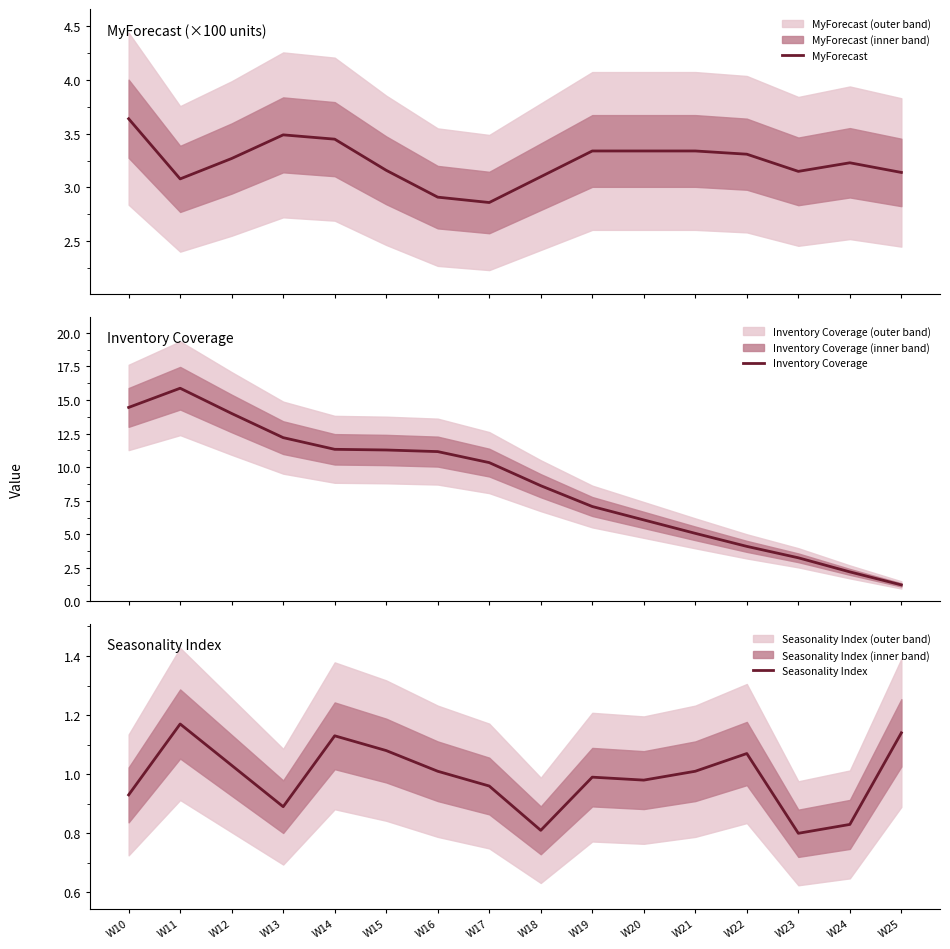

Reading left to right, extract all data points from this chart.

MyForecast: W10=3.6	W11=3.1	W12=3.3	W13=3.5	W14=3.5	W15=3.2	W16=2.9	W17=2.9	W18=3.1	W19=3.3	W20=3.3	W21=3.3	W22=3.3	W23=3.1	W24=3.2	W25=3.1
Inventory Coverage: W10=14.4	W11=15.9	W12=14.0	W13=12.2	W14=11.3	W15=11.3	W16=11.2	W17=10.3	W18=8.6	W19=7.1	W20=6.1	W21=5.1	W22=4.1	W23=3.2	W24=2.2	W25=1.2
Seasonality Index: W10=0.9	W11=1.2	W12=1.0	W13=0.9	W14=1.1	W15=1.1	W16=1.0	W17=1.0	W18=0.8	W19=1.0	W20=1.0	W21=1.0	W22=1.1	W23=0.8	W24=0.8	W25=1.1